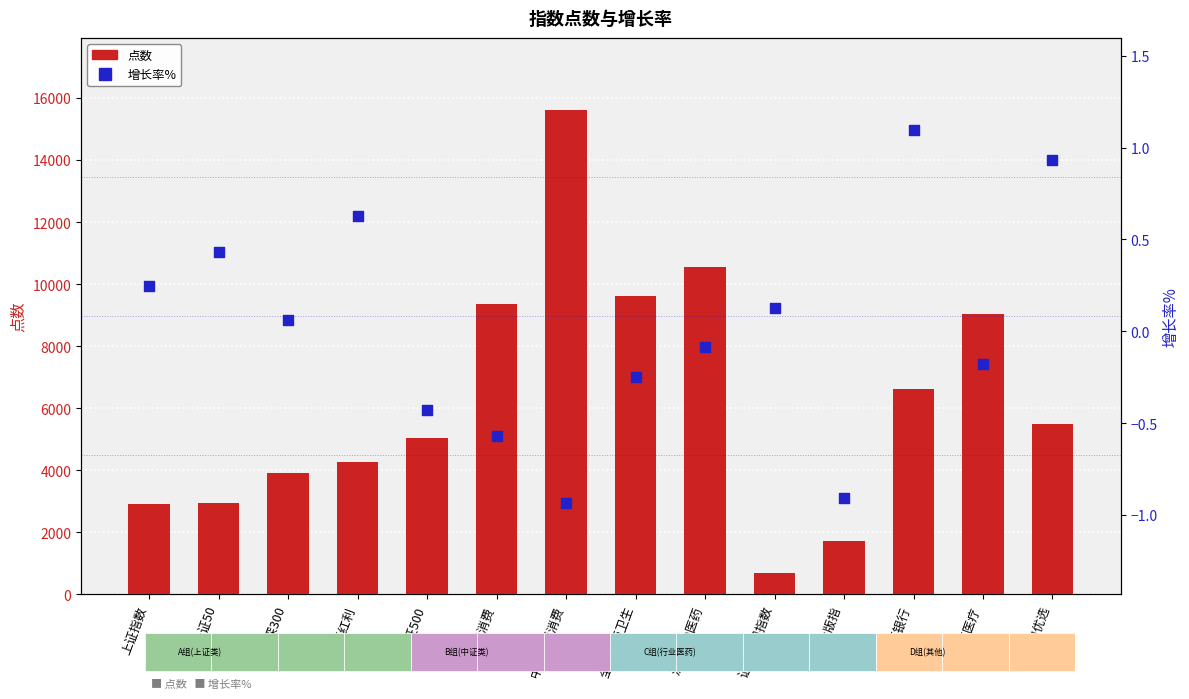

Which series has the widest spread of Y values?

点数